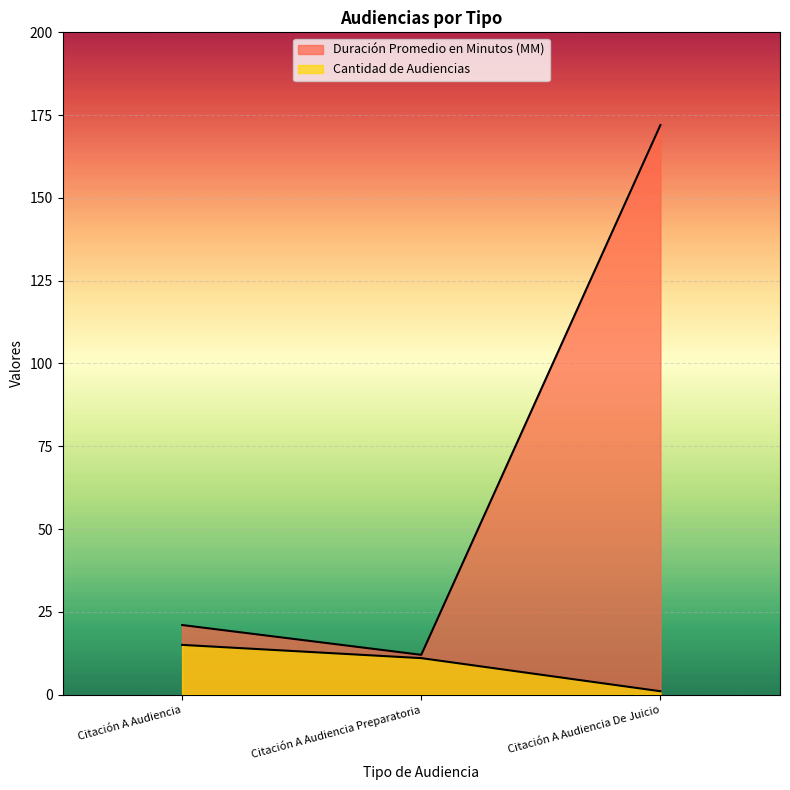

The Cantidad de Audiencias series shows 1 at Citación A Audiencia De Juicio. True or false?

False